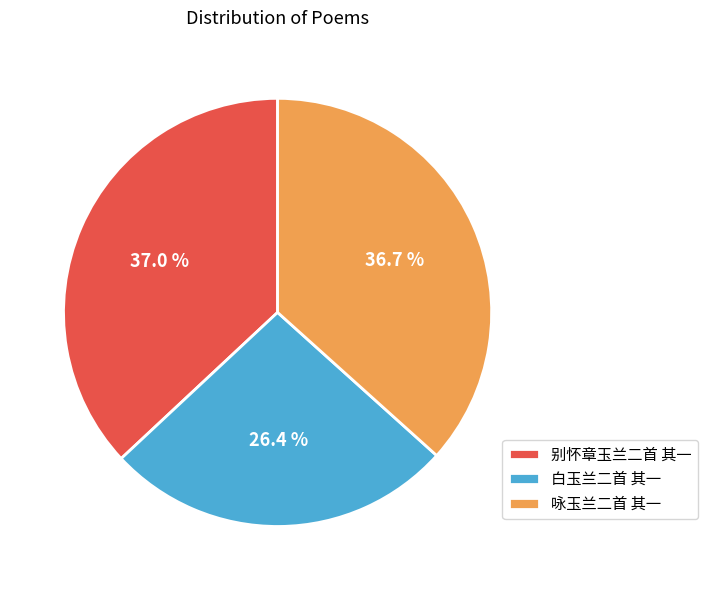

Combined, do 咏玉兰二首 其一 and 白玉兰二首 其一 account for over 50%?

Yes